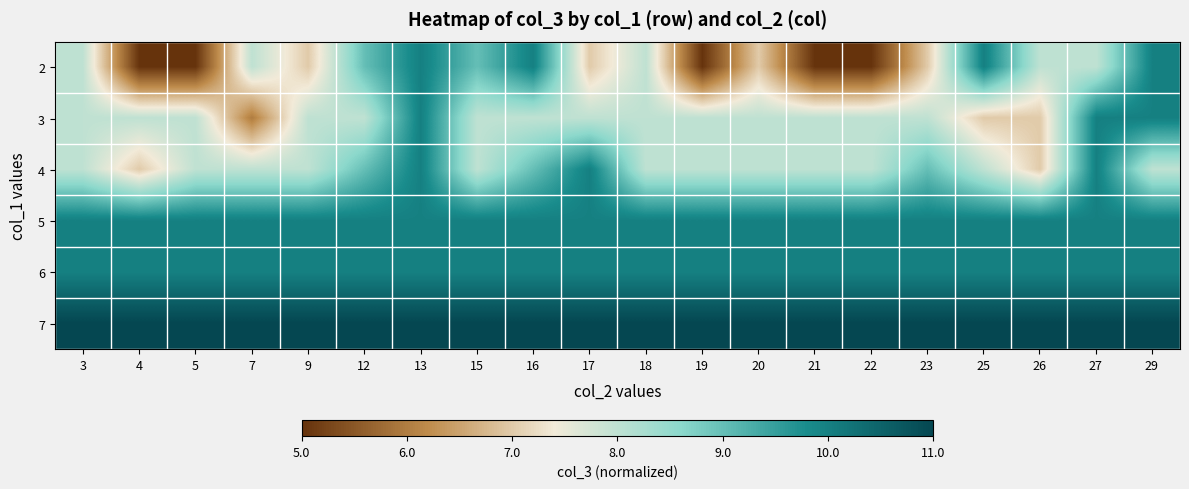

Reading left to right, extract all data points from this chart.

2: 3=0.5	4=0.0	5=0.0	7=0.5	9=0.3	12=0.7	13=0.8	15=0.7	16=0.8	17=0.3	18=0.5	19=0.0	20=0.3	21=0.0	22=0.0	23=0.3	25=0.8	26=0.5	27=0.5	29=0.8
3: 3=0.5	4=0.5	5=0.5	7=0.2	9=0.5	12=0.5	13=0.8	15=0.5	16=0.5	17=0.5	18=0.5	19=0.5	20=0.5	21=0.5	22=0.5	23=0.5	25=0.3	26=0.3	27=0.8	29=0.8
4: 3=0.5	4=0.3	5=0.5	7=0.5	9=0.5	12=0.7	13=0.8	15=0.5	16=0.7	17=0.8	18=0.5	19=0.5	20=0.5	21=0.5	22=0.5	23=0.7	25=0.5	26=0.3	27=0.8	29=0.5
5: 3=0.8	4=0.8	5=0.8	7=0.8	9=0.8	12=0.8	13=0.8	15=0.8	16=0.8	17=0.8	18=0.8	19=0.8	20=0.8	21=0.8	22=0.8	23=0.8	25=0.8	26=0.8	27=0.8	29=0.8
6: 3=0.8	4=0.8	5=0.8	7=0.8	9=0.8	12=0.8	13=0.8	15=0.8	16=0.8	17=0.8	18=0.8	19=0.8	20=0.8	21=0.8	22=0.8	23=0.8	25=0.8	26=0.8	27=0.8	29=0.8
7: 3=1.0	4=1.0	5=1.0	7=1.0	9=1.0	12=1.0	13=1.0	15=1.0	16=1.0	17=1.0	18=1.0	19=1.0	20=1.0	21=1.0	22=1.0	23=1.0	25=1.0	26=1.0	27=1.0	29=1.0